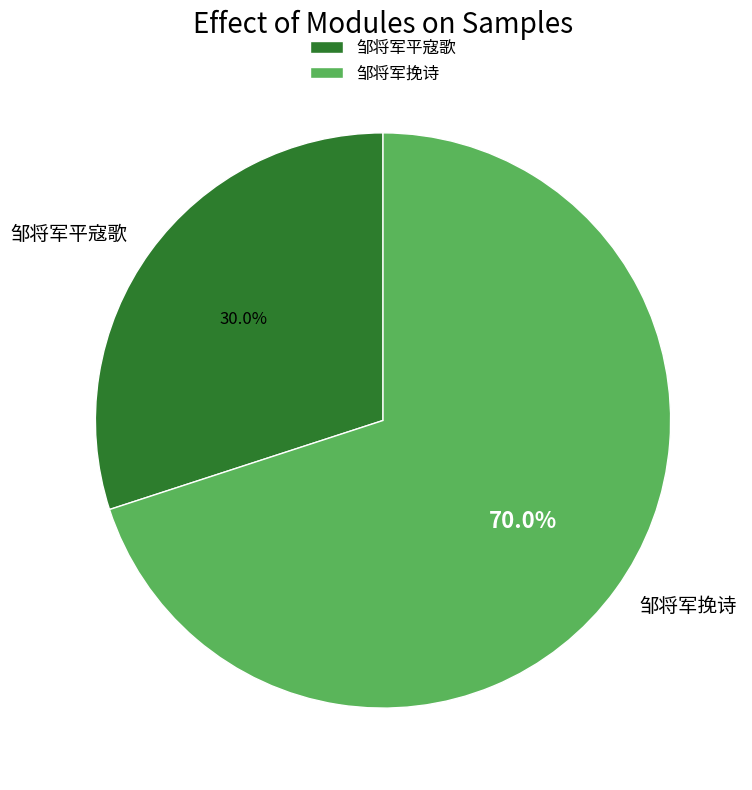

To the nearest percent, what is the difference between the 邹将军平寇歌 and 邹将军挽诗 slice percentages?

40%